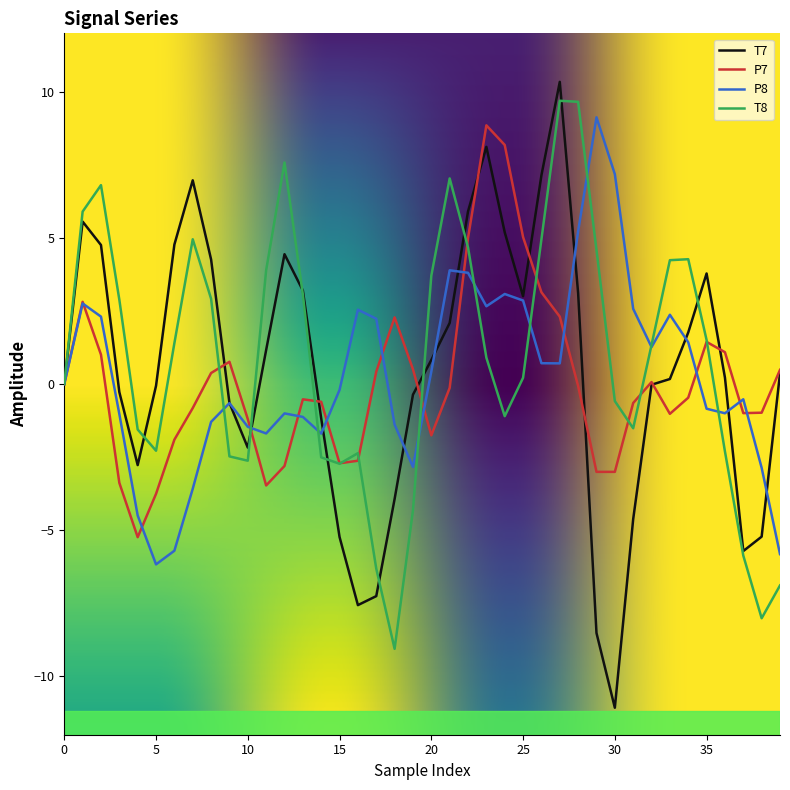

Which series has the largest range (max minus min)?

T7